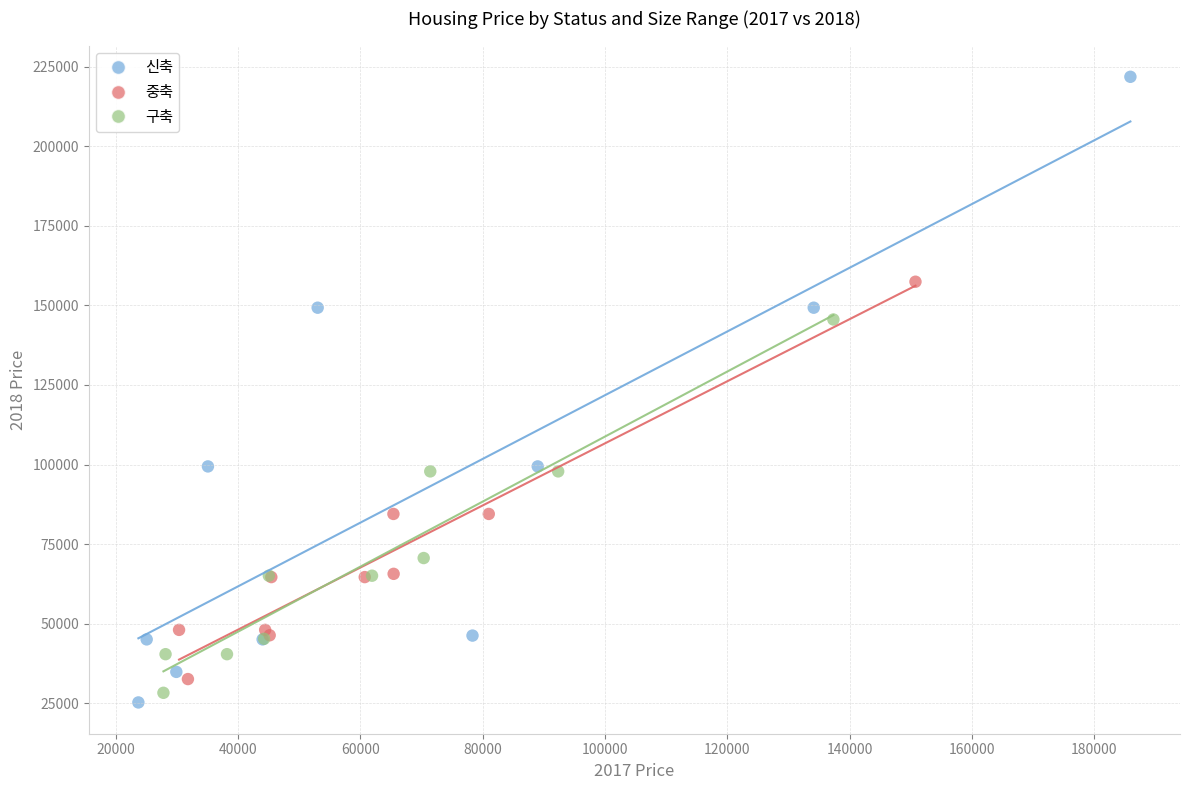

Which series has the widest spread of Y values?

신축